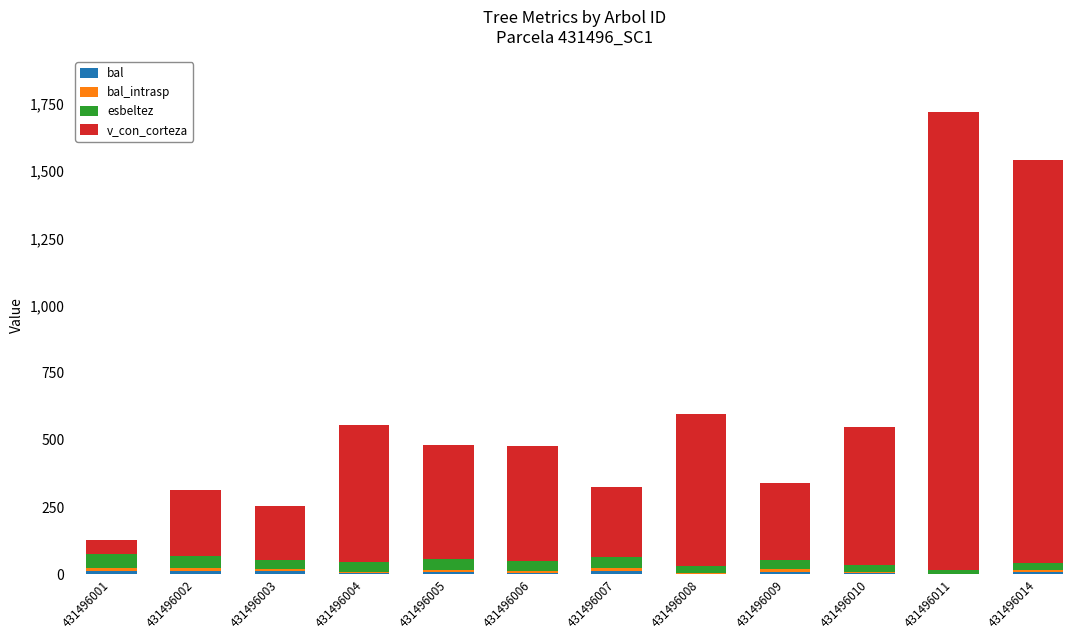

At which category is the sum across all series the highest?

431496011